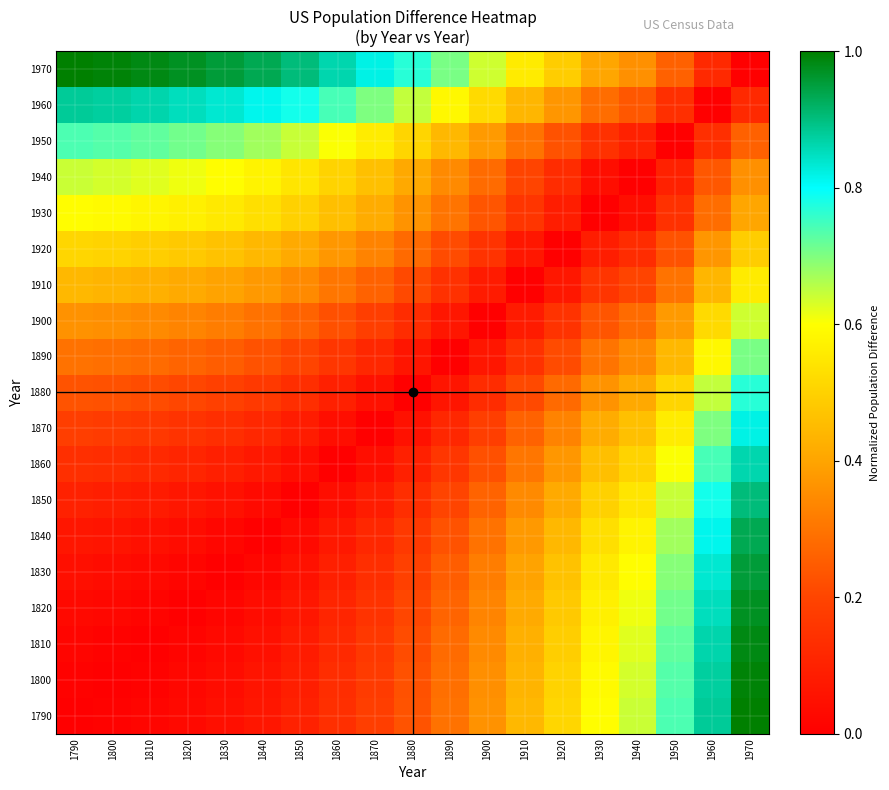

At which category does the chart reach its minimum across all series?

1790